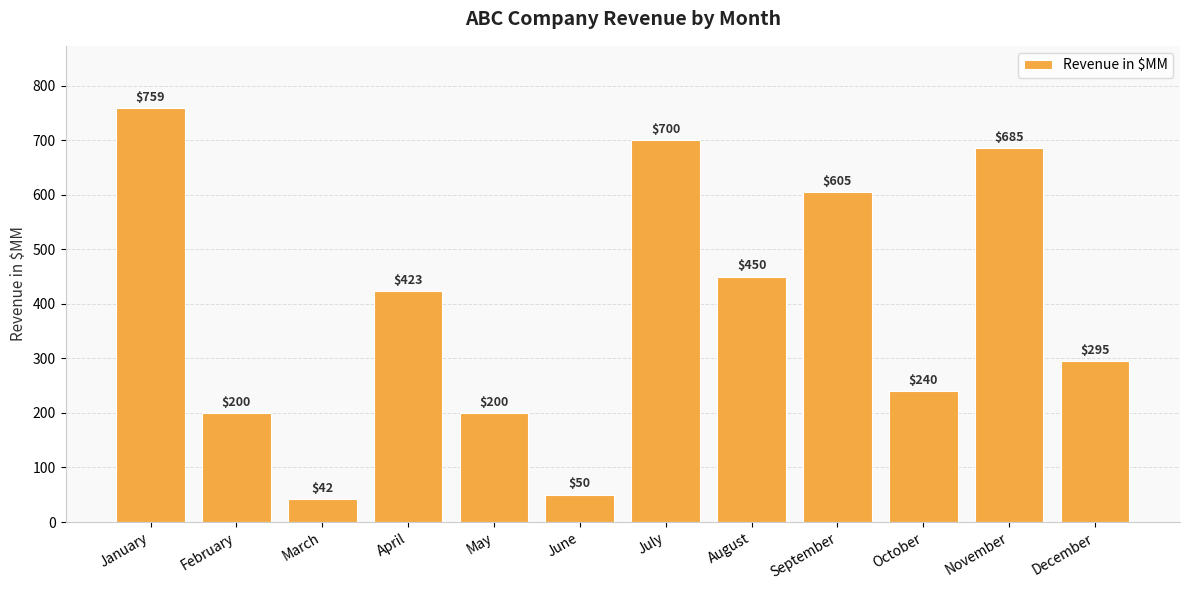

What is the average value?

387